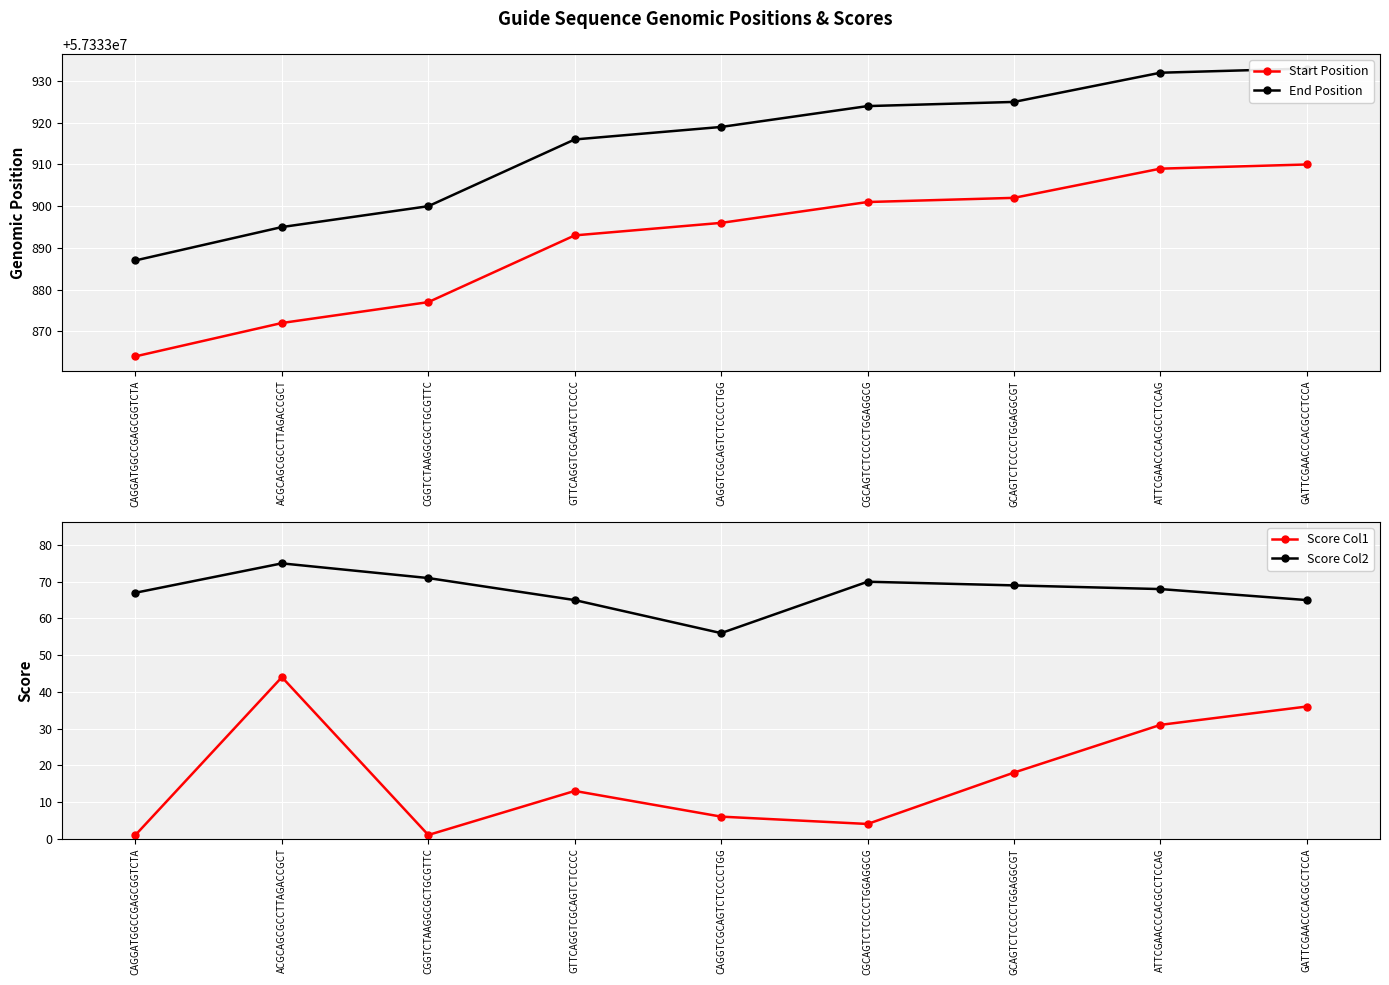

What is the label of the 2nd point from the left?

ACGCAGCGCCTTAGACCGCT